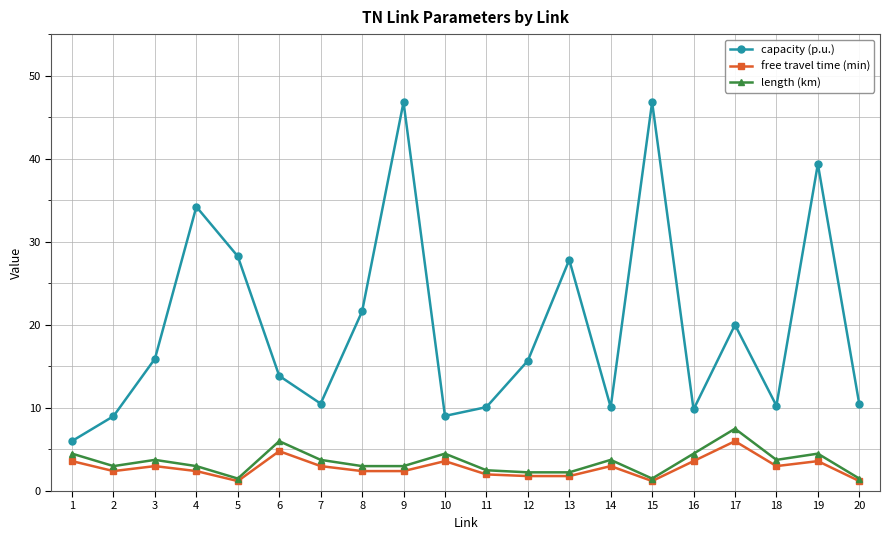

Is the value of capacity (p.u.) at 1 greater than the value of free travel time (min) at 10?

Yes